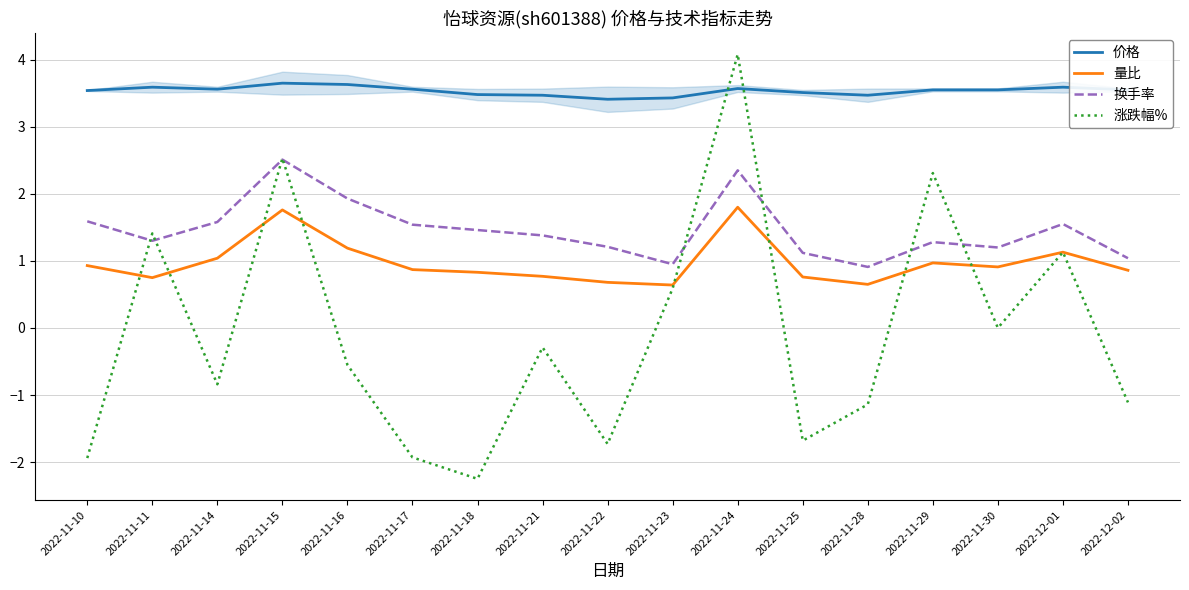

True or false: 涨跌幅% and 价格 cross at least once.

True